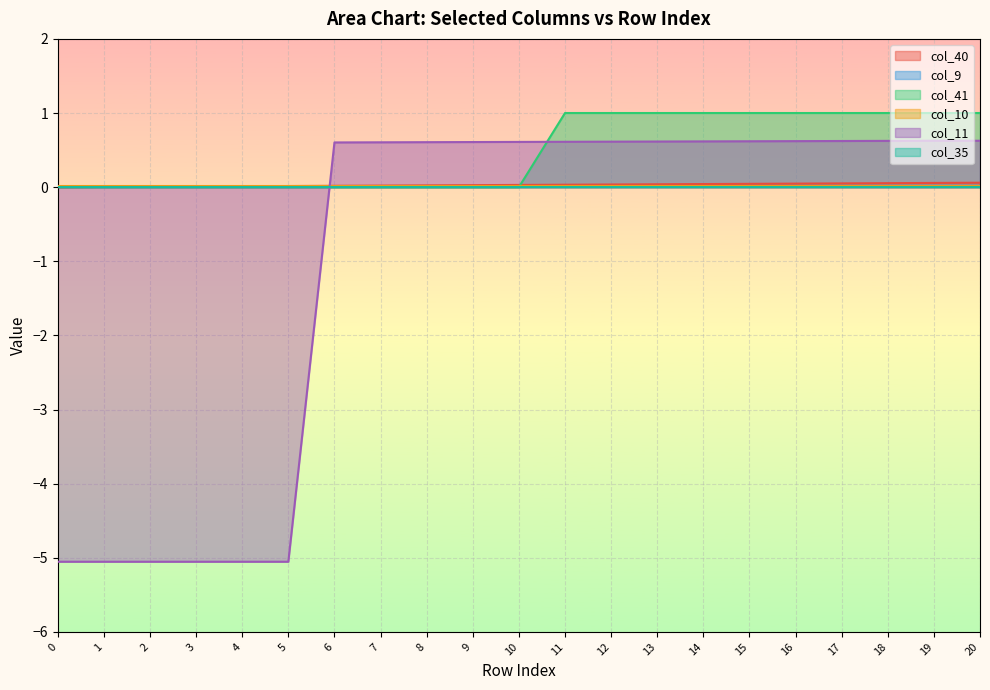

Which series changed the most between 0 and 20?

col_11